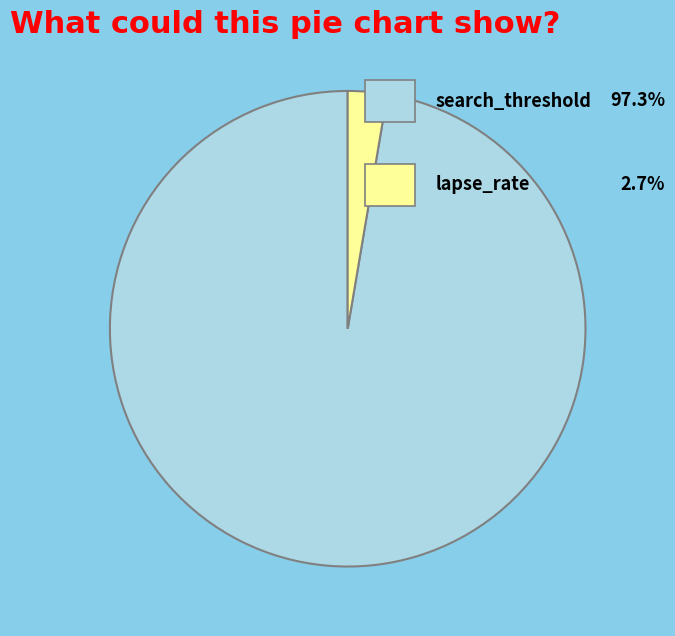

Is there any slice that represents more than half of the pie?

Yes